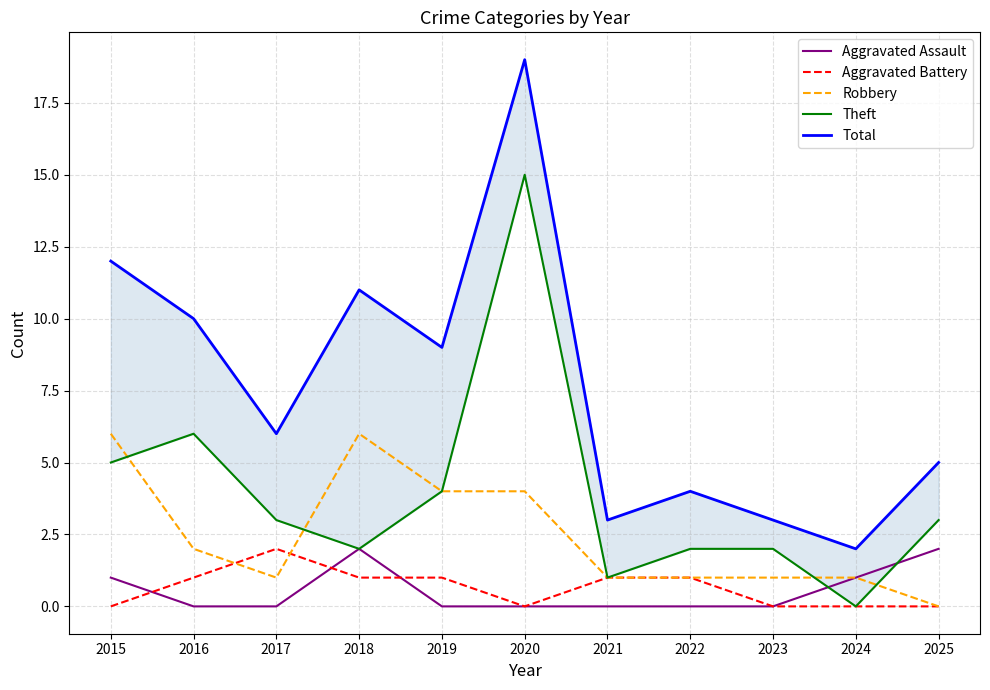

What is the maximum value shown in the chart?

19